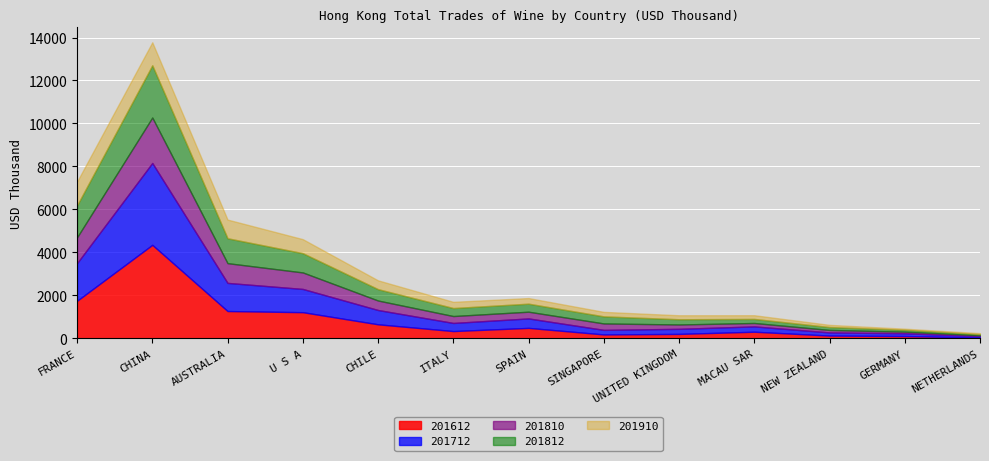

True or false: 201812 has more than 1 points higher than both neighbors.

True